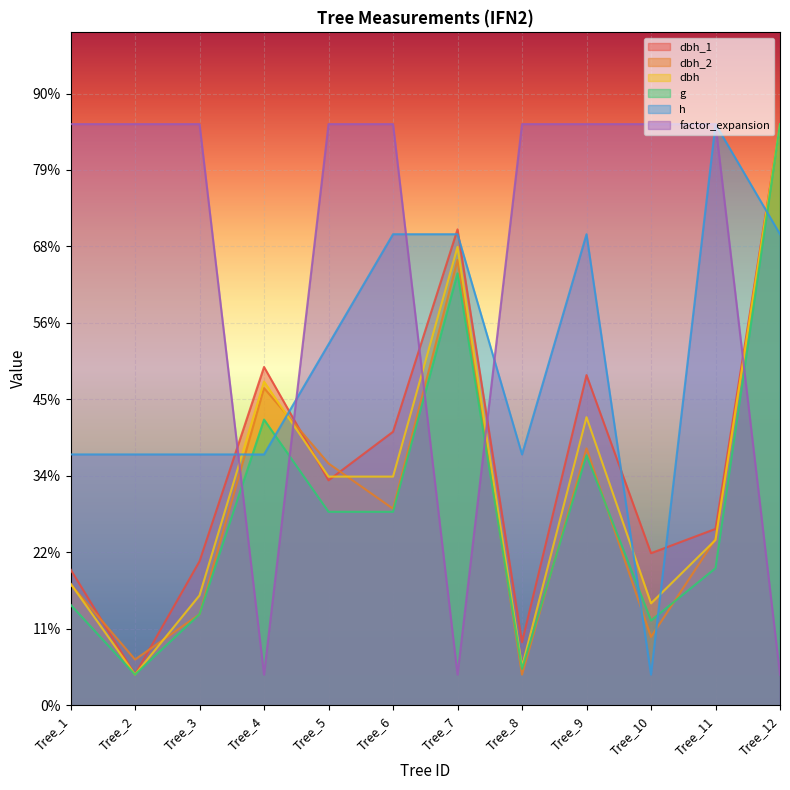

Where is dbh nearest to the value 100?

Tree_4